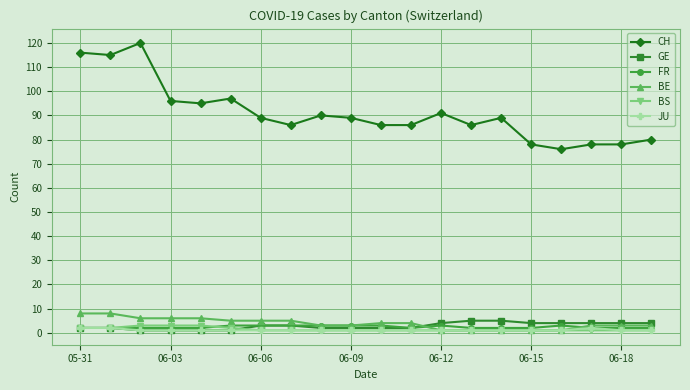

Reading right to left, transcribe all the data shown in this chart.

CH: 80	78	78	76	78	89	86	91	86	86	89	90	86	89	97	95	96	120	115	116
GE: 4	4	4	4	4	5	5	4	2	2	2	2	3	3	1	1	1	1	2	2
FR: 2	2	2	3	2	2	2	3	2	3	3	3	3	3	3	2	2	2	2	2
BE: 3	3	3	1	1	1	1	1	4	4	3	3	5	5	5	6	6	6	8	8
BS: 1	1	1	1	1	1	1	1	1	1	1	1	1	1	2	3	3	3	2	2
JU: 1	1	2	1	1	1	1	1	1	1	1	1	1	1	1	1	1	1	2	2